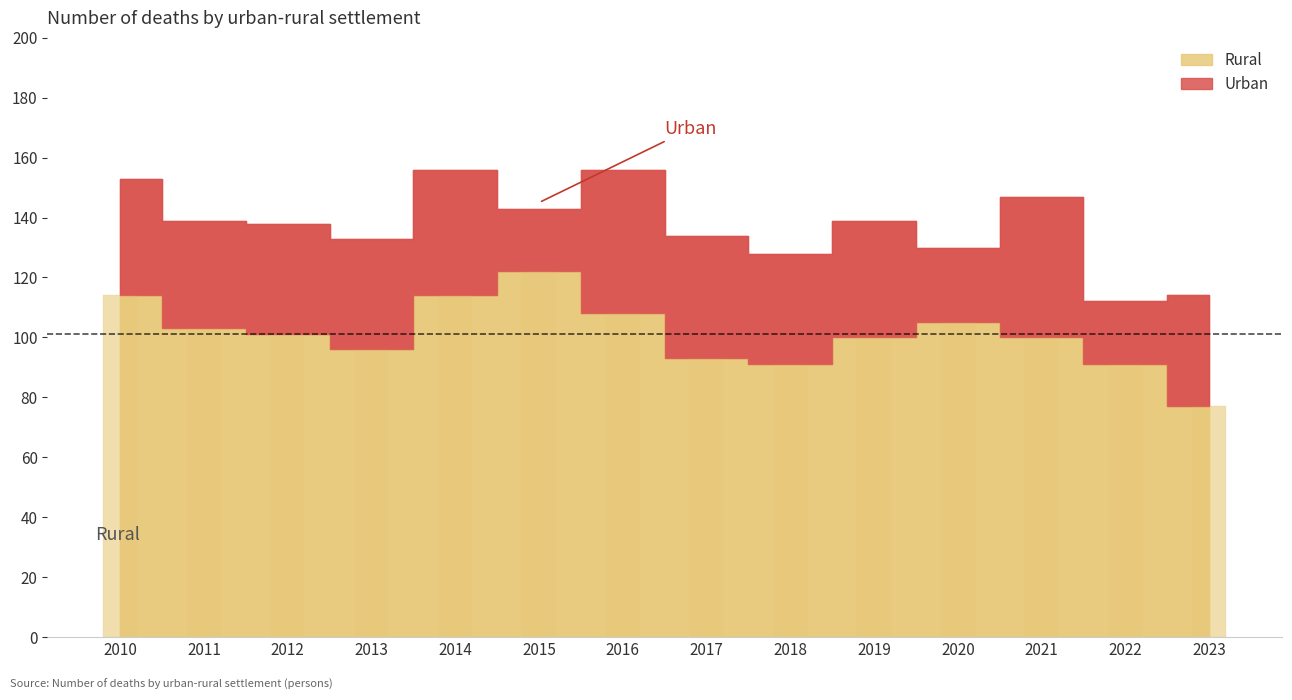

Which has a higher value, 2016 or 2021?

2016